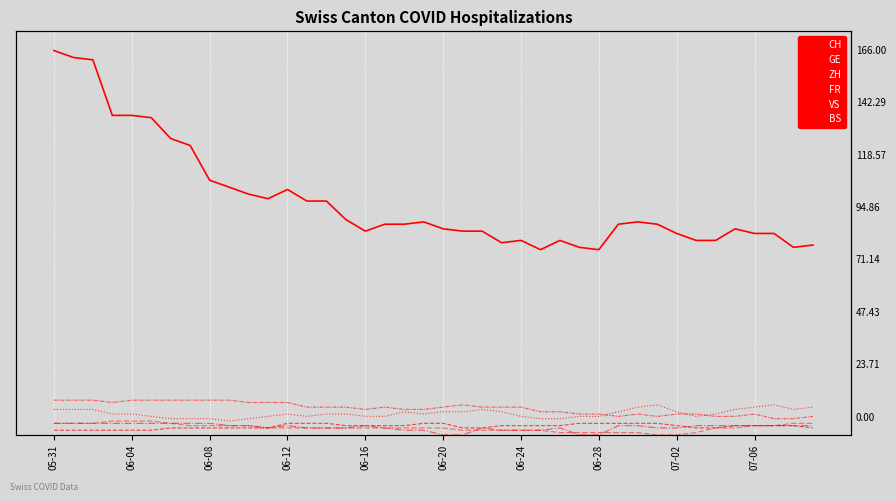

How many lines are shown in the chart?

6